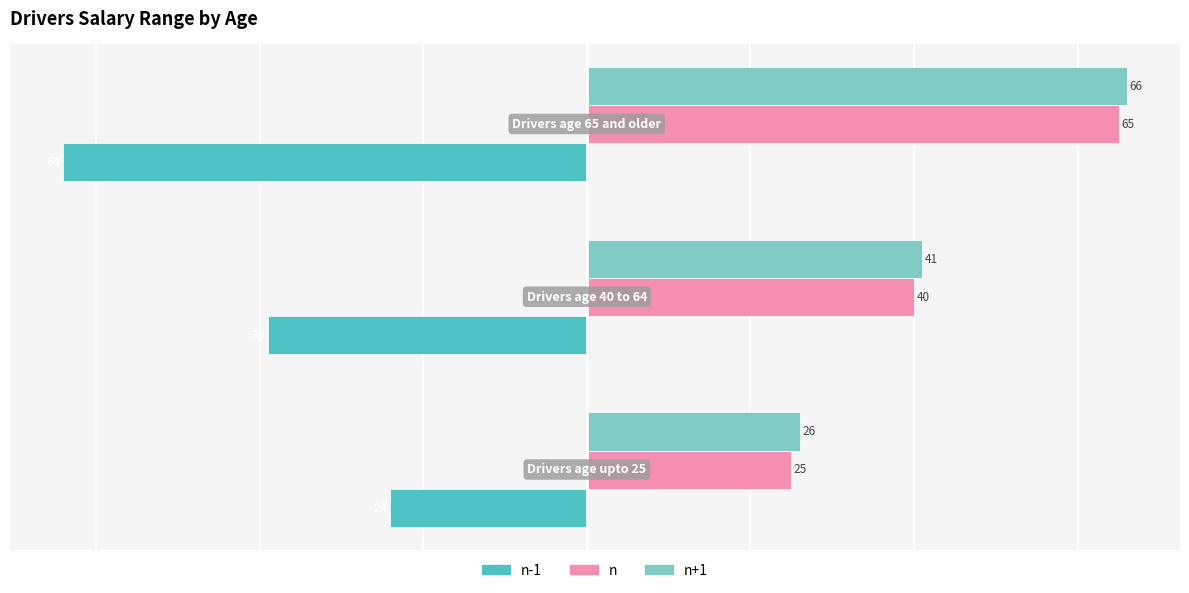

What is the minimum value shown in the chart?

-64